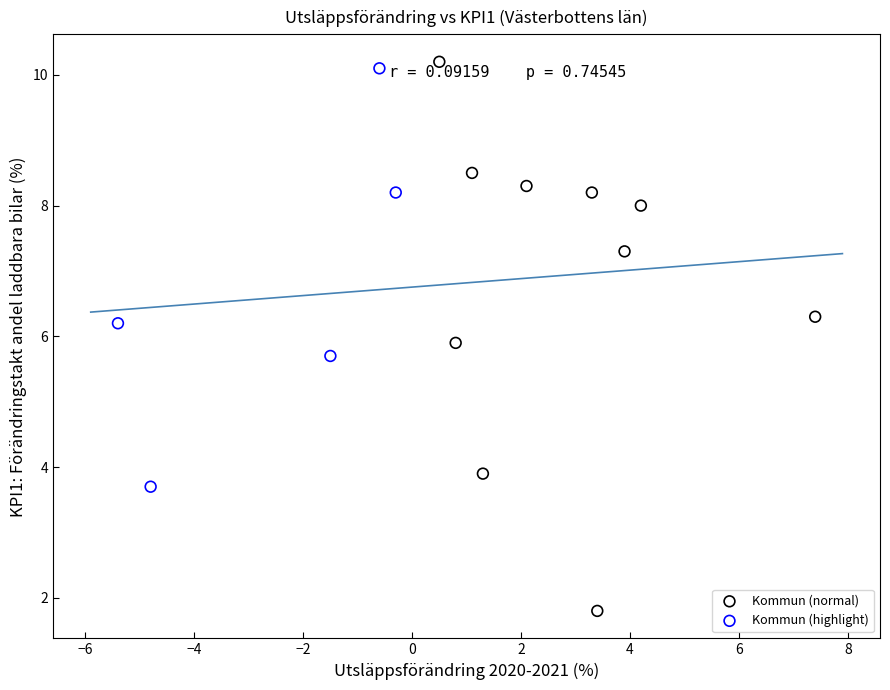

What are all the series names shown in the legend?

Kommun (normal), Kommun (highlight)